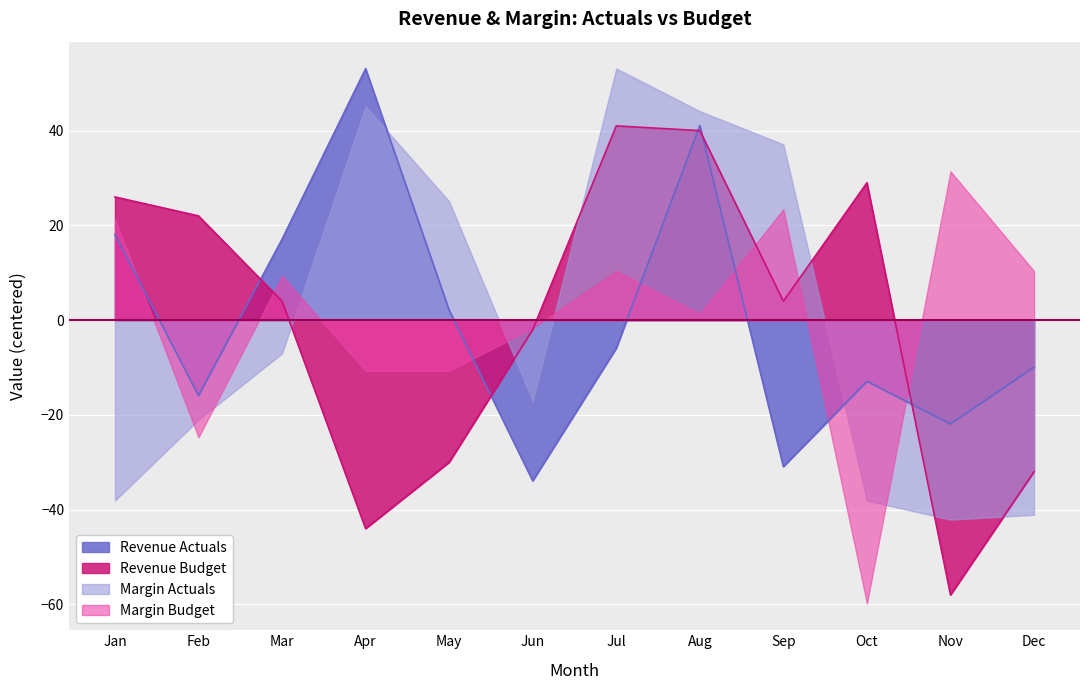

What is the difference between the maximum and minimum values in the Revenue Budget series?

99.0